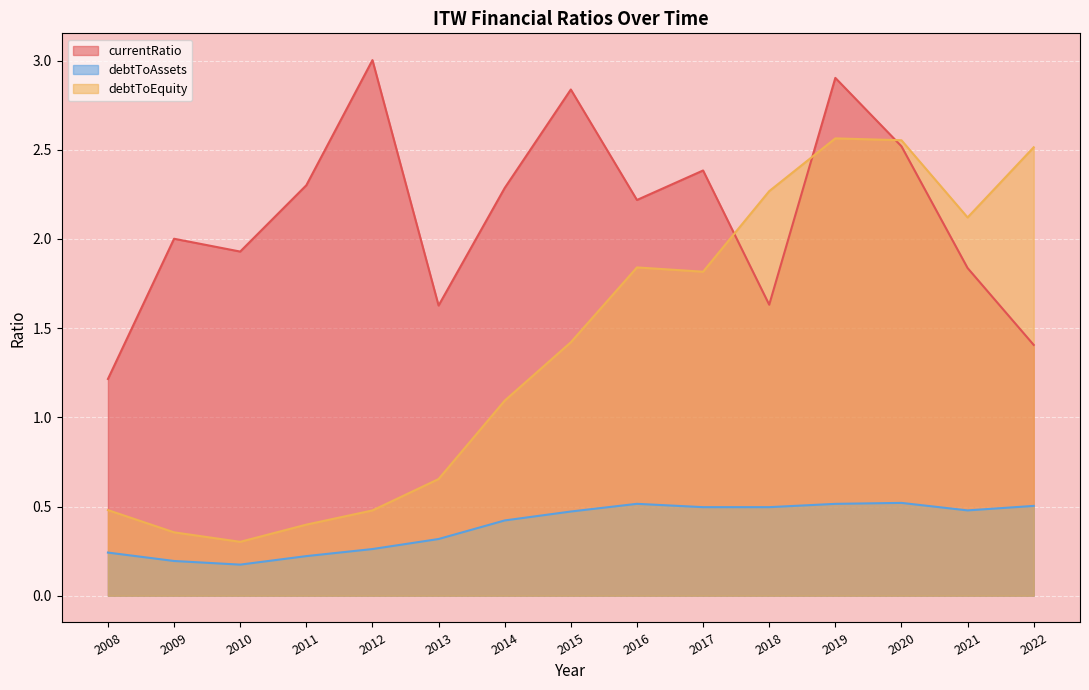

What is the difference between the debtToEquity values at 2015 and 2017?

0.4